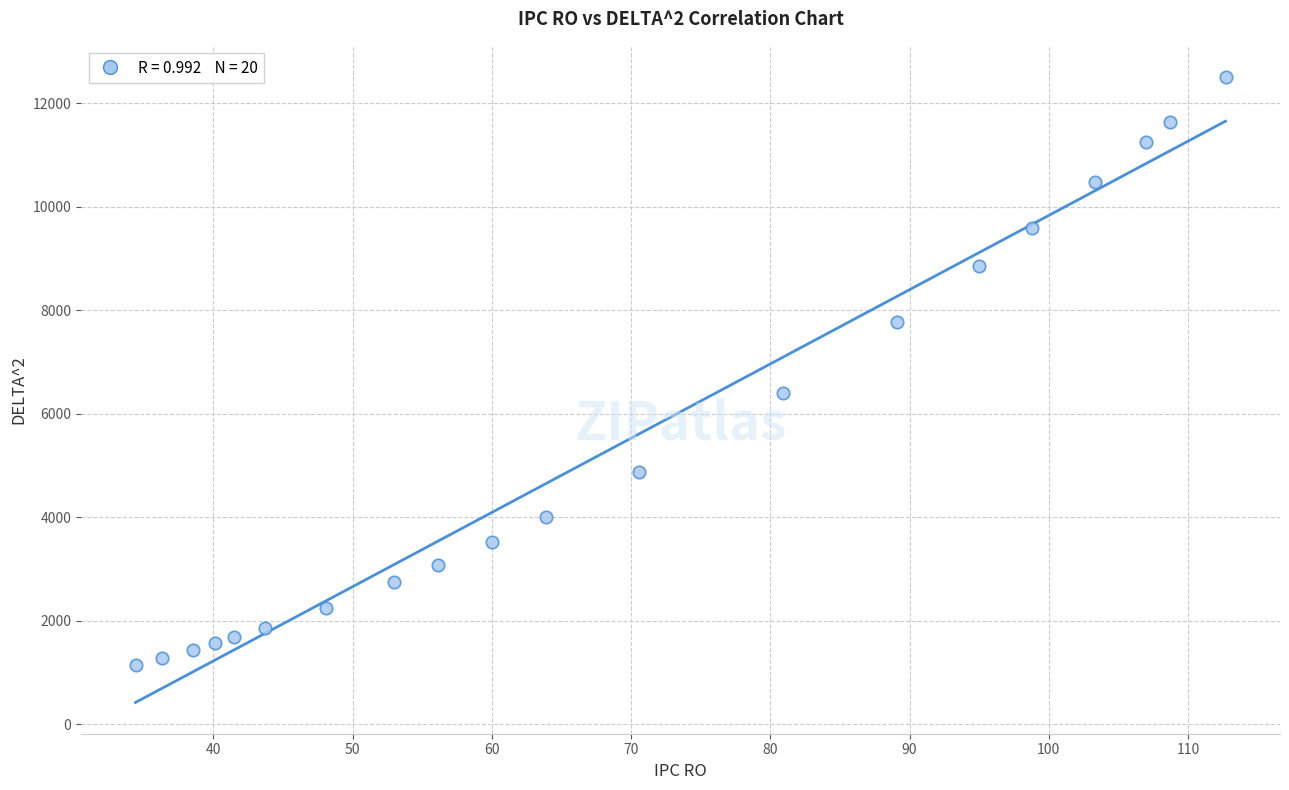

What is the range of Y values (max minus min)?

11355.4